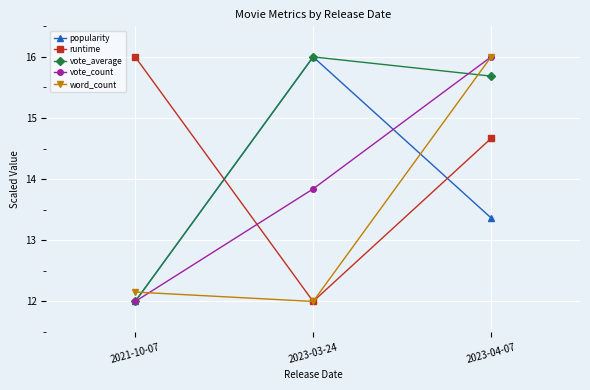

True or false: vote_count has a value of 16.0 at 2023-04-07.

True